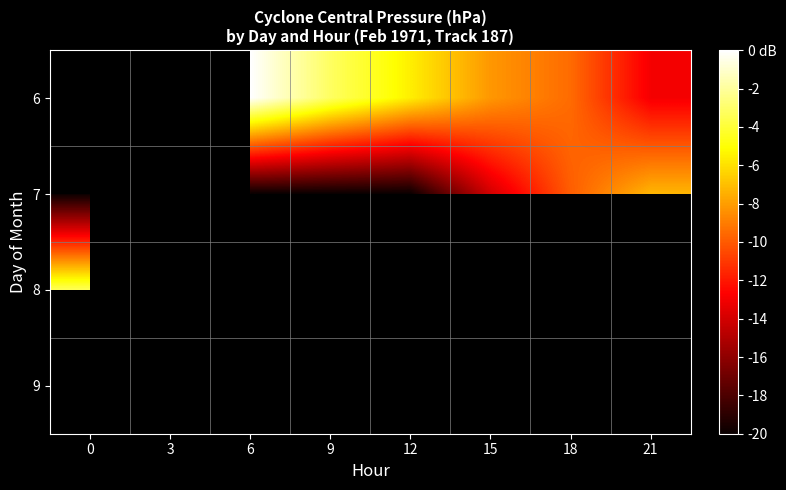

What is the approximate value of 7 at 21?

-7.3